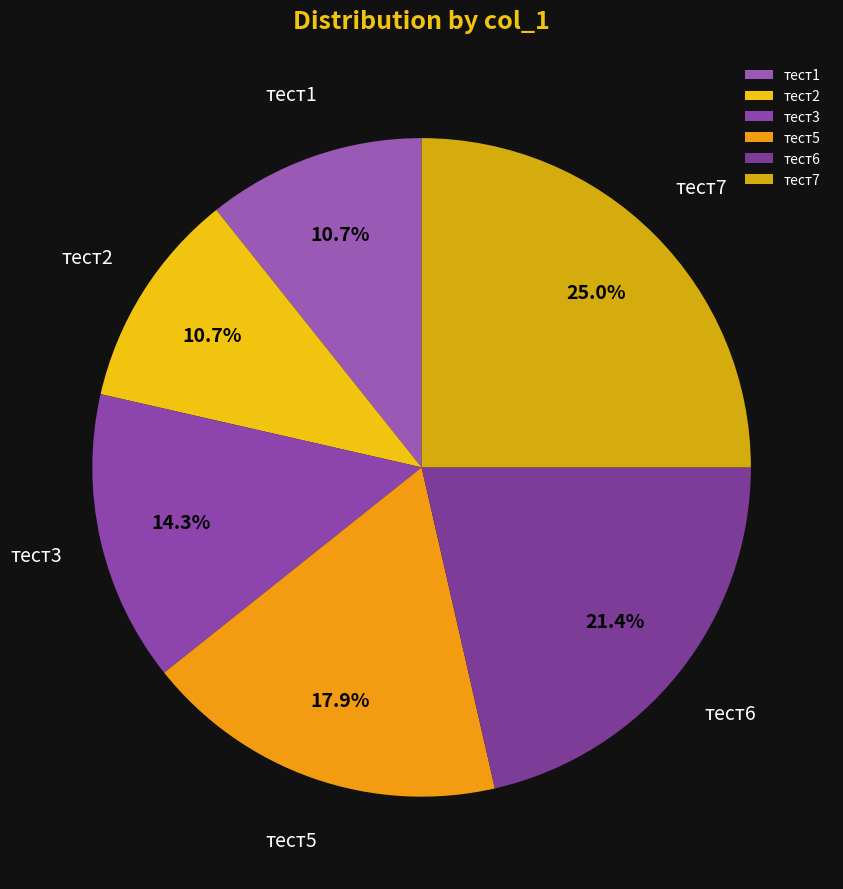

How many segments does this pie chart have?

6